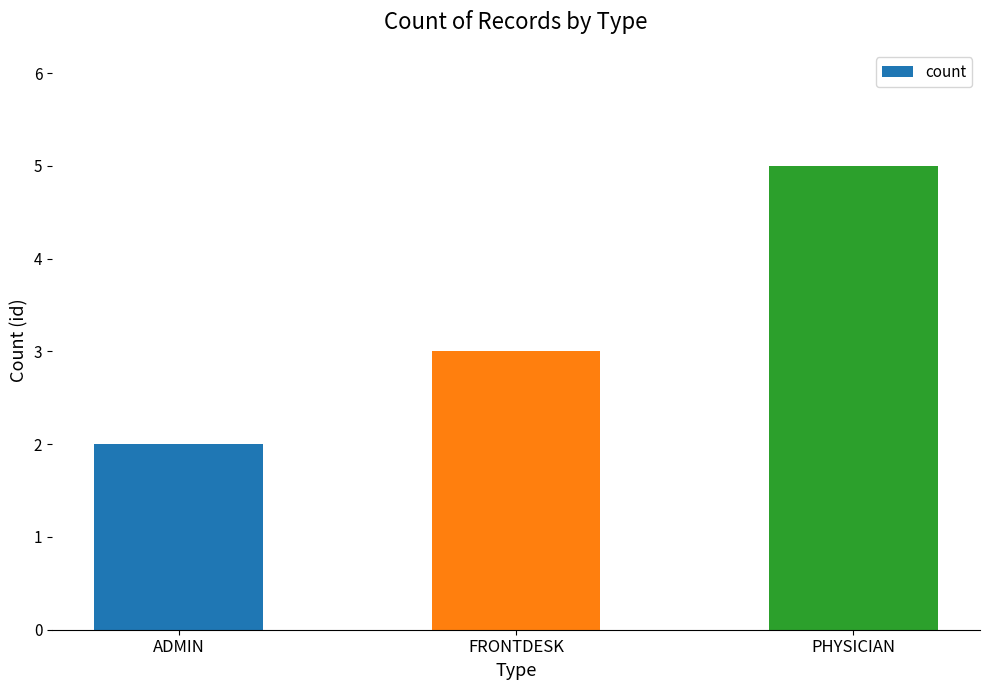

Reading left to right, transcribe all the data shown in this chart.

2	3	5